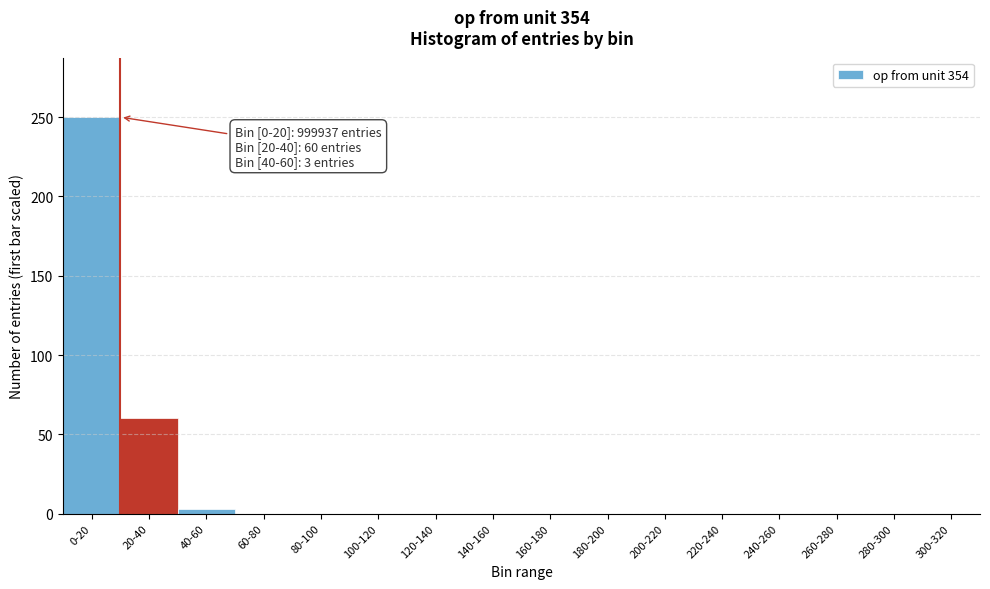

Reading left to right, what are all the values shown in this chart?

0-20=250	20-40=60	40-60=3	60-80=0	80-100=0	100-120=0	120-140=0	140-160=0	160-180=0	180-200=0	200-220=0	220-240=0	240-260=0	260-280=0	280-300=0	300-320=0